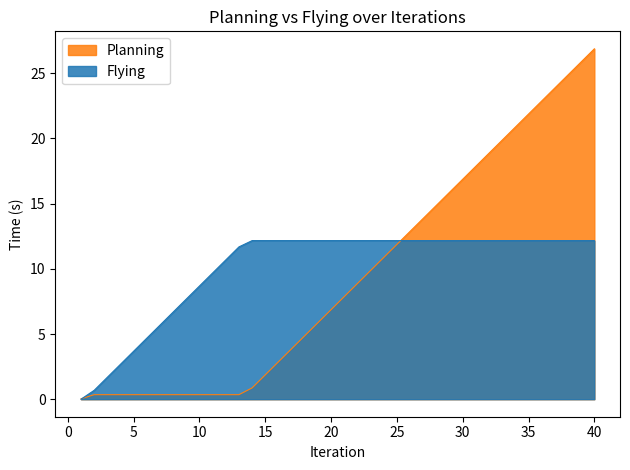

Reading right to left, list all the values displayed in this chart.

Planning: 40=26.9	39=25.9	38=24.9	37=23.9	36=22.9	35=21.9	34=20.9	33=19.9	32=18.9	31=17.9	30=16.9	29=15.9	28=14.9	27=13.9	26=12.9	25=11.9	24=10.9	23=9.9	22=8.9	21=7.9	20=6.9	19=5.9	18=4.9	17=3.9	16=2.9	15=1.9	14=0.9	13=0.3	12=0.3	11=0.3	10=0.3	9=0.3	8=0.3	7=0.3	6=0.3	5=0.3	4=0.3	3=0.3	2=0.3	1=0.0
Flying: 40=12.2	39=12.2	38=12.2	37=12.2	36=12.2	35=12.2	34=12.2	33=12.2	32=12.2	31=12.2	30=12.2	29=12.2	28=12.2	27=12.2	26=12.2	25=12.2	24=12.2	23=12.2	22=12.2	21=12.2	20=12.2	19=12.2	18=12.2	17=12.2	16=12.2	15=12.2	14=12.2	13=11.7	12=10.7	11=9.7	10=8.7	9=7.7	8=6.7	7=5.7	6=4.7	5=3.7	4=2.7	3=1.7	2=0.7	1=0.0